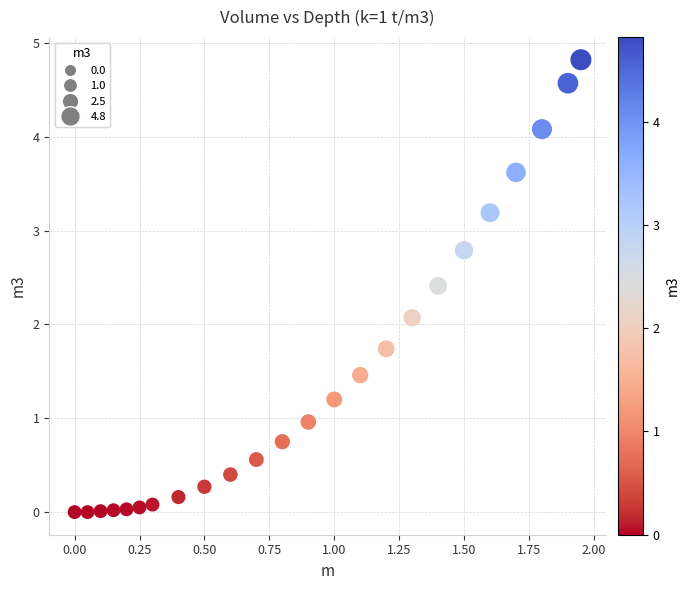

What is the range of X values (max minus min)?

1.9